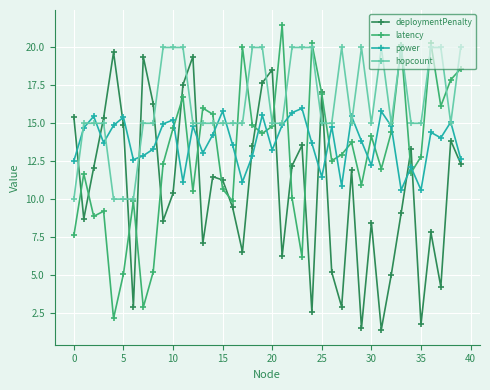

True or false: latency has more than 2 points higher than both neighbors.

True